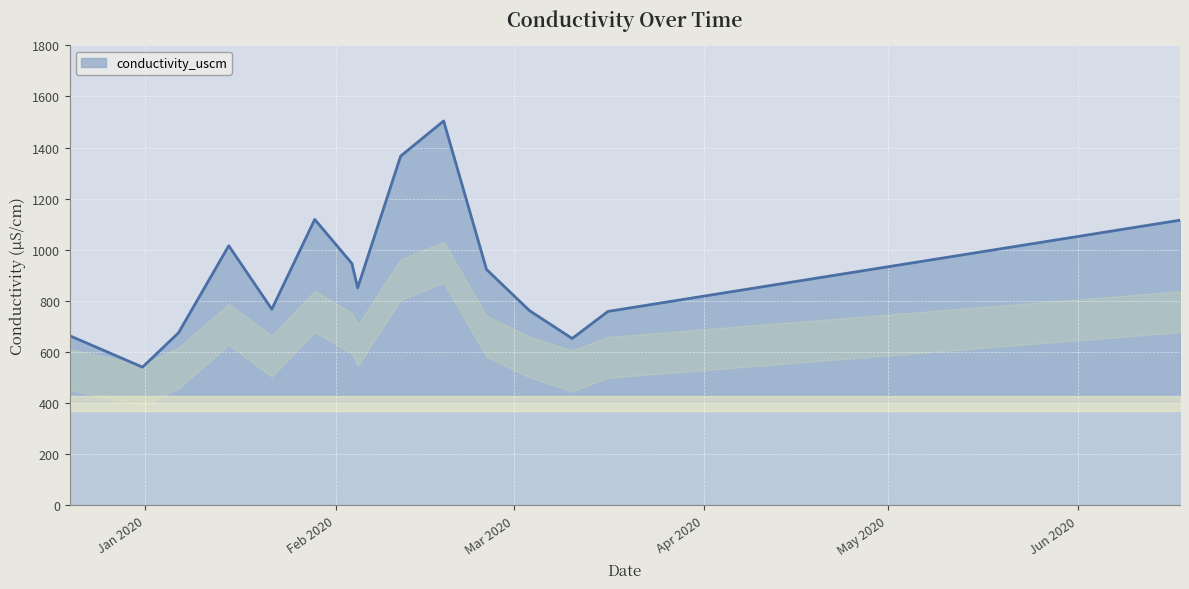

What is the greatest value displayed?

1504.0